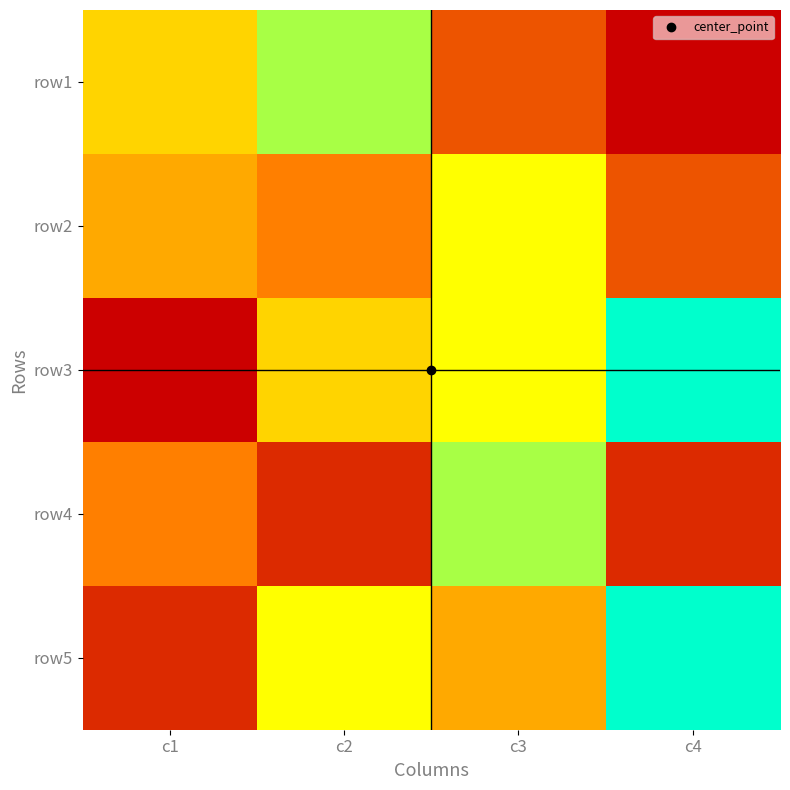

What is the spread (max minus min) of values at c3?

5